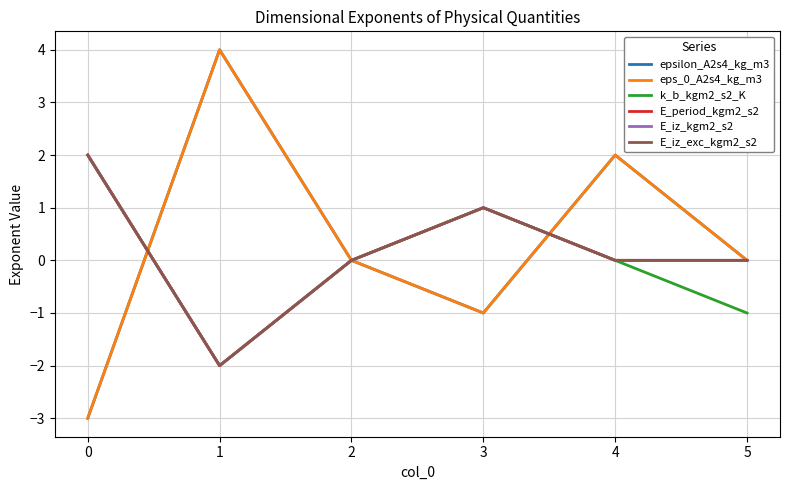

Is this an area chart (filled region under the line)?

No